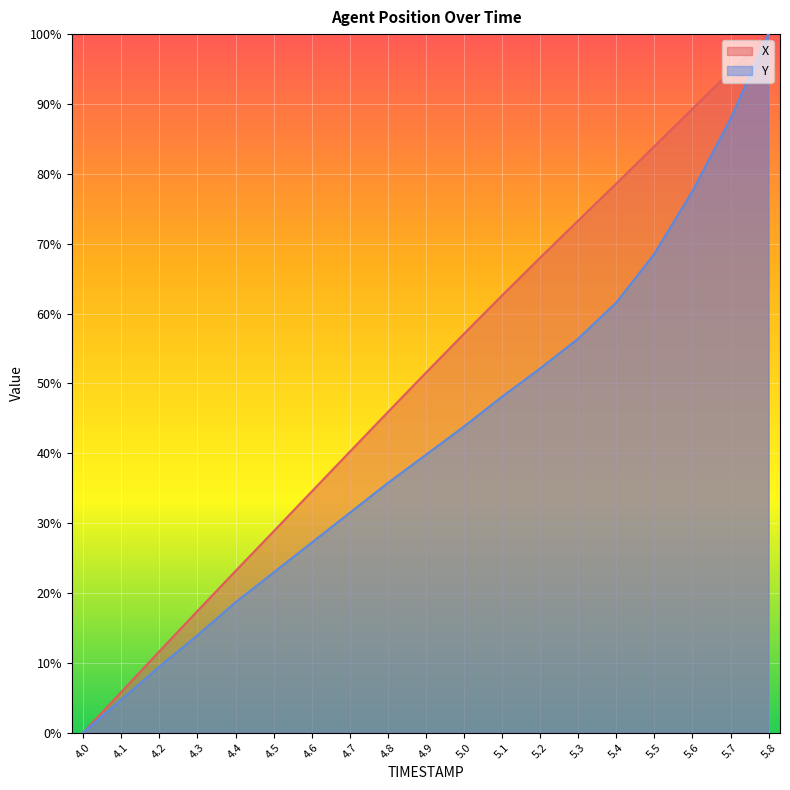

Reading left to right, what are all the values shown in this chart?

X: 4.0=0.0	4.1=5.8	4.2=11.6	4.3=17.4	4.4=23.1	4.5=28.8	4.6=34.5	4.7=40.2	4.8=45.9	4.9=51.5	5.0=57.1	5.1=62.6	5.2=68.0	5.3=73.3	5.4=78.6	5.5=83.9	5.6=89.3	5.7=94.7	5.8=100.0
Y: 4.0=0.0	4.1=4.7	4.2=9.4	4.3=13.9	4.4=18.7	4.5=22.9	4.6=27.2	4.7=31.5	4.8=35.7	4.9=39.8	5.0=43.8	5.1=48.1	5.2=52.1	5.3=56.4	5.4=61.6	5.5=68.5	5.6=77.5	5.7=87.9	5.8=100.0